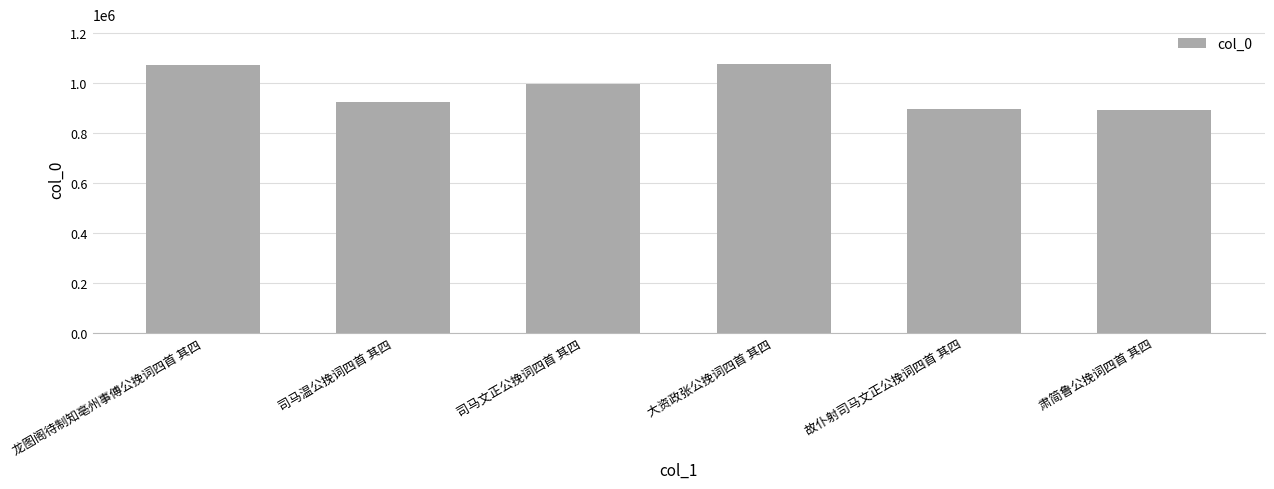

The chart shows a value of 249898 at 故仆射司马文正公挽词四首 其四. True or false?

False